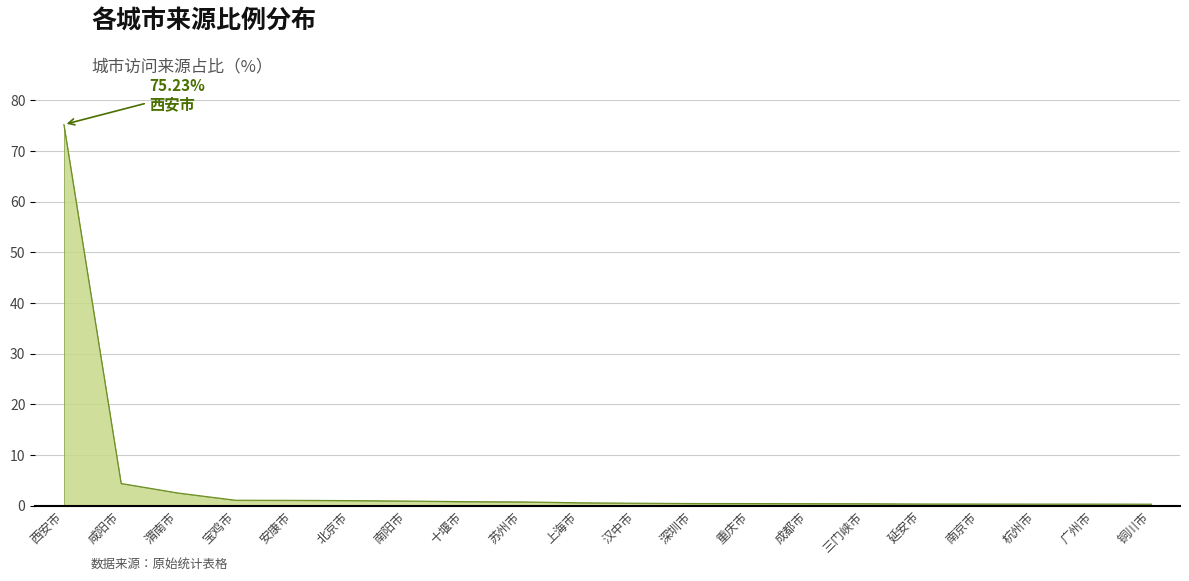

What is the change in value from 宝鸡市 to 铜川市?

-0.8